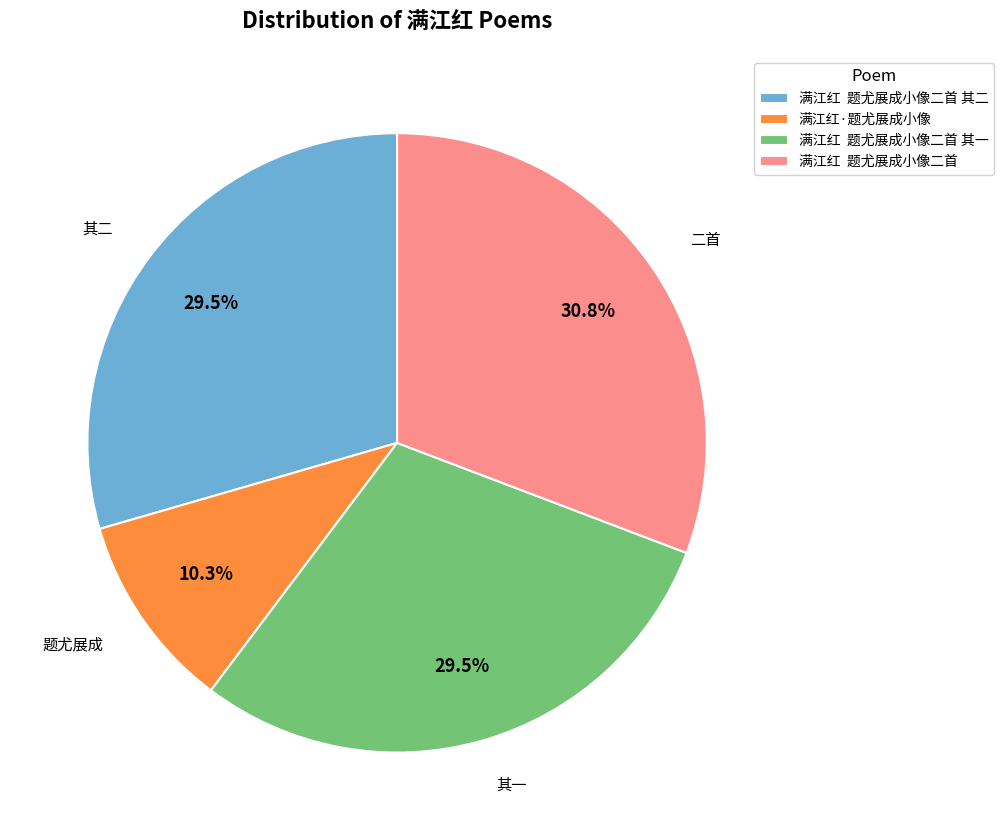

Is 满江红·题尤展成小像 the majority of the pie?

No